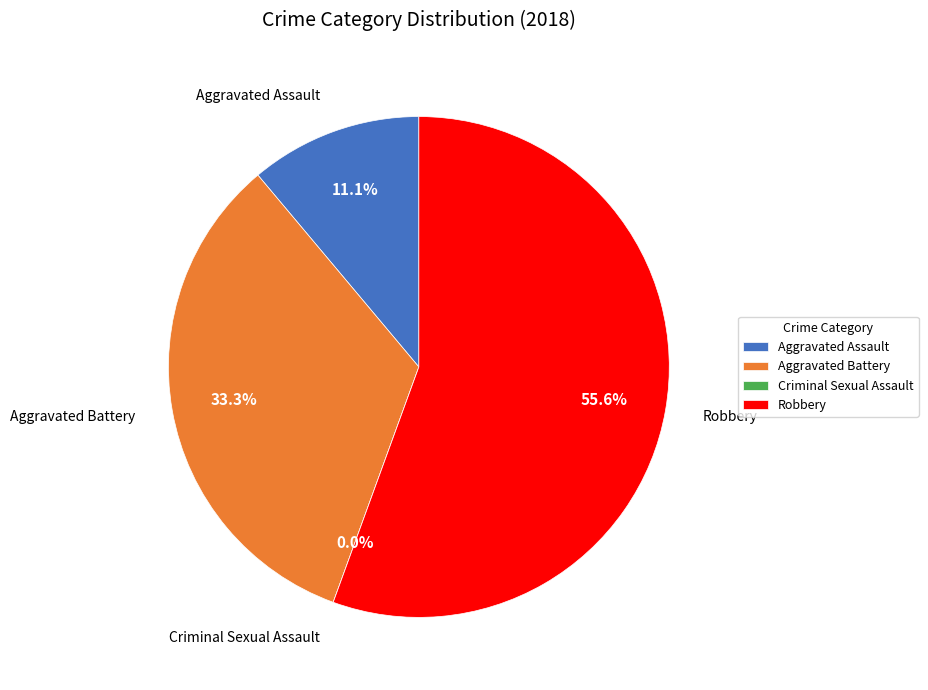

Does any single category account for the majority?

Yes